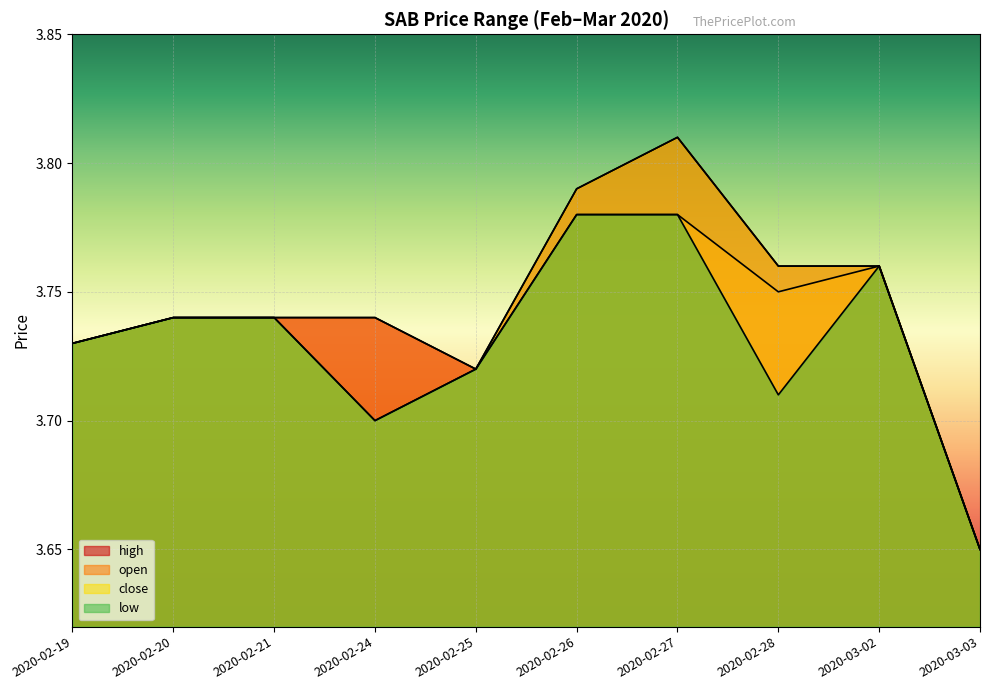

Between 2020-03-02 and 2020-02-25, which is larger?

2020-03-02